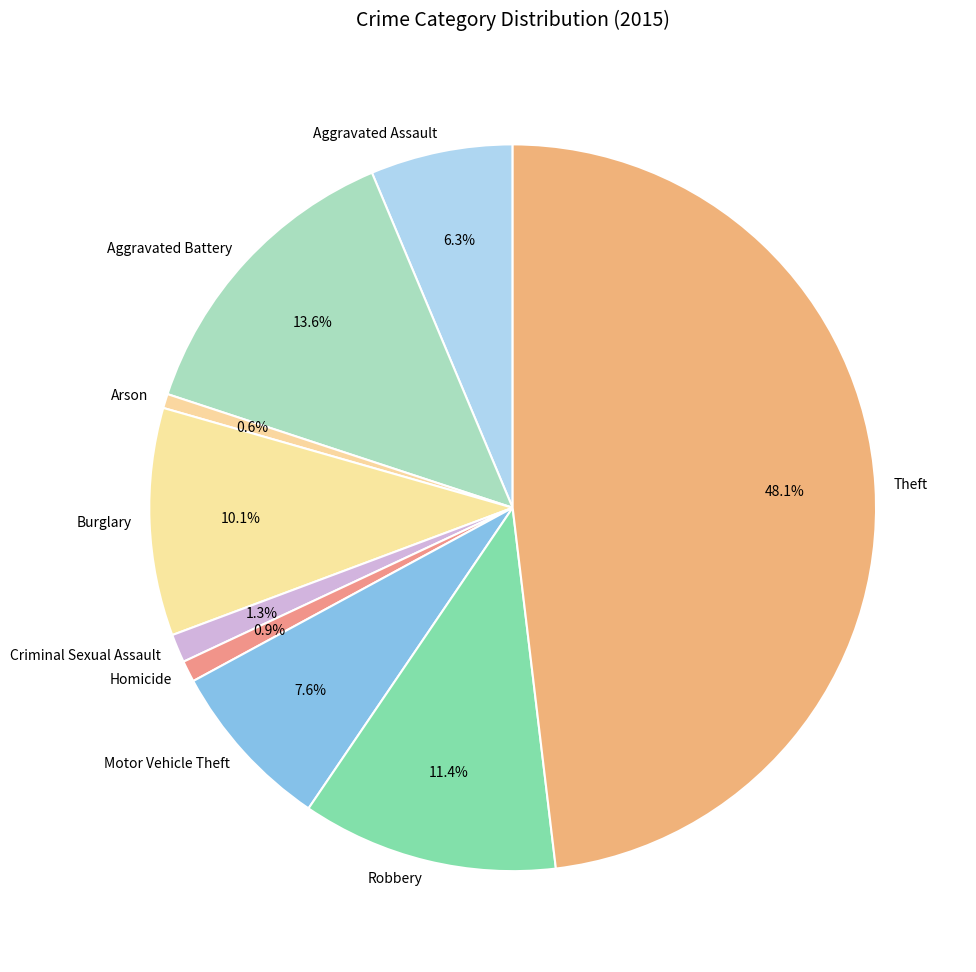

What portion of the pie excludes Arson?

99.4%